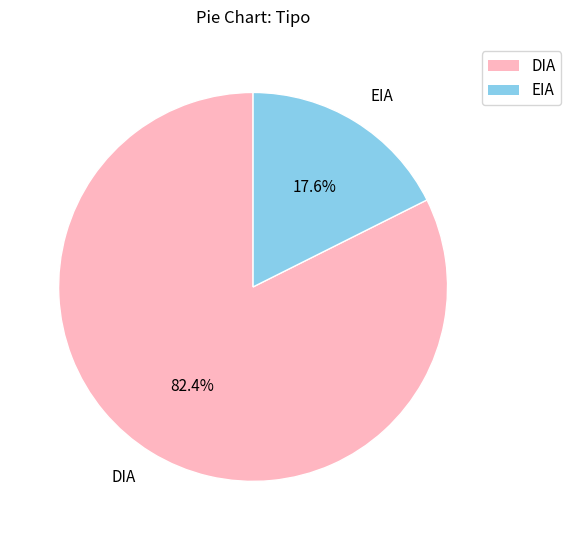

Is EIA the majority of the pie?

No